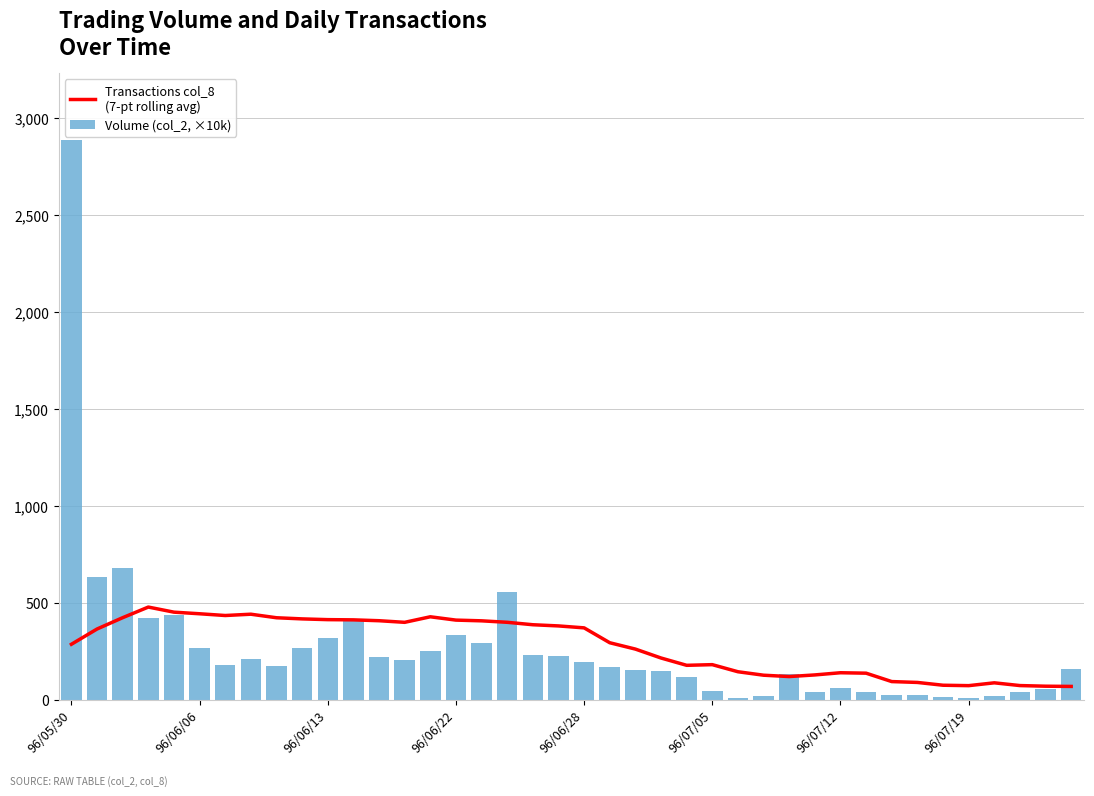

Reading left to right, transcribe all the data shown in this chart.

Transactions col_8
(7-pt rolling avg): 285.3	364.0	422.4	477.1	450.9	442.6	433.6	440.3	422.0	416.1	412.3	411.1	406.7	398.4	427.0	409.9	406.1	398.6	386.0	379.9	369.9	293.1	260.4	214.4	176.7	180.1	143.6	125.7	118.7	127.1	138.4	136.1	92.9	88.4	74.0	71.9	86.4	72.3	69.0	67.9
Volume (col_2, ×10k): 2885.0	631.4	679.4	418.4	437.7	265.6	178.7	208.1	174.7	266.1	316.3	412.6	220.1	202.6	249.4	332.7	291.5	553.9	229.7	222.4	196.0	165.5	154.7	149.9	117.9	43.1	10.6	16.7	132.8	38.9	61.3	37.2	24.1	21.7	11.0	8.9	17.5	40.9	56.1	155.4